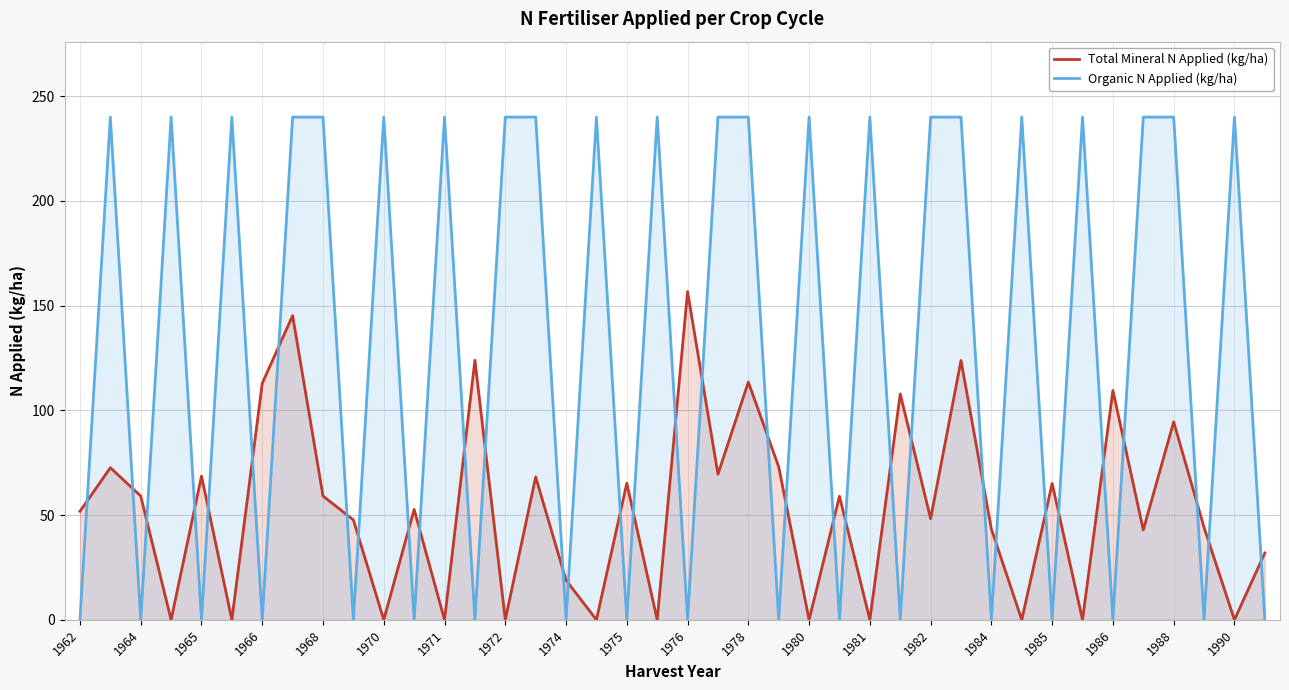

Does the chart display data point markers on the line(s)?

No